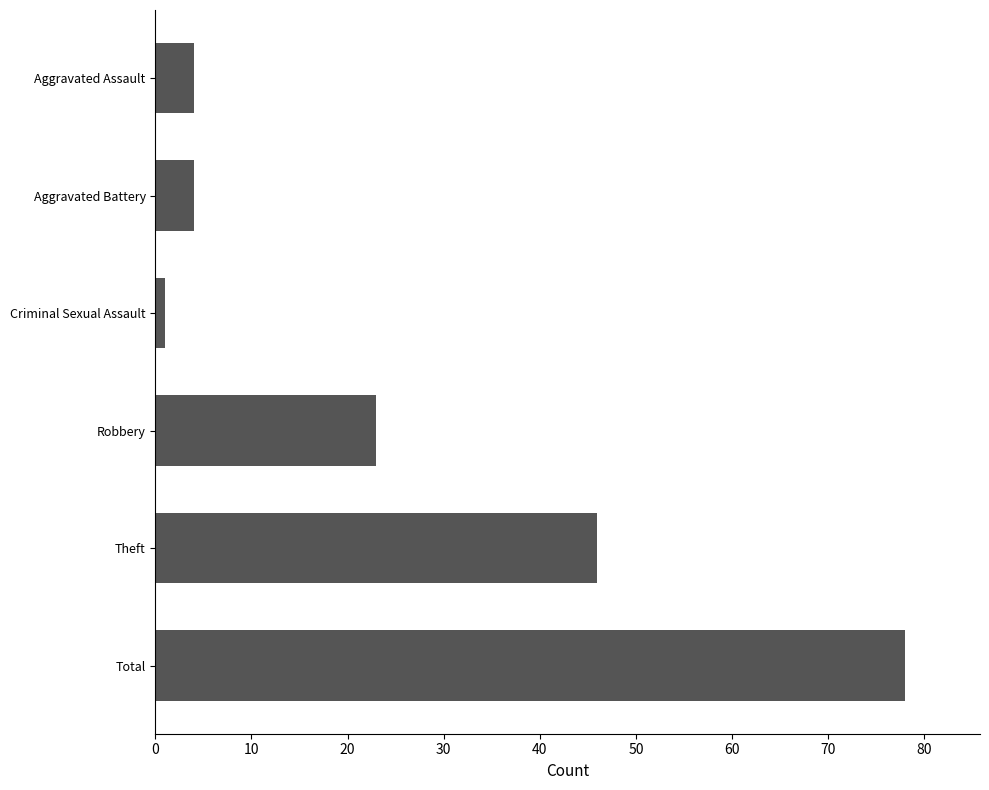

Does the chart contain any negative values?

No